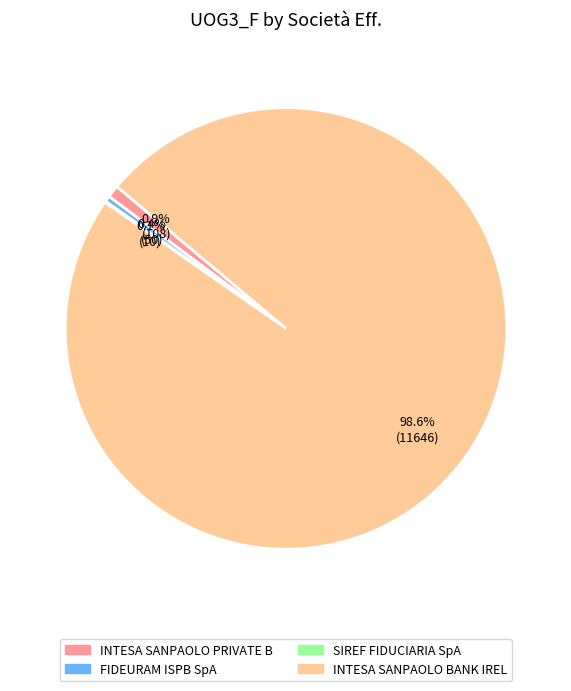

Does any single category account for the majority?

Yes